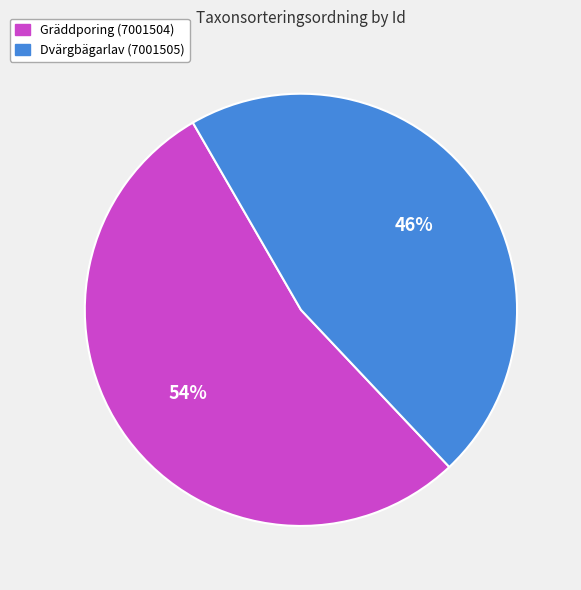

Which has a higher value, Gräddporing (7001504) or Dvärgbägarlav (7001505)?

Gräddporing (7001504)